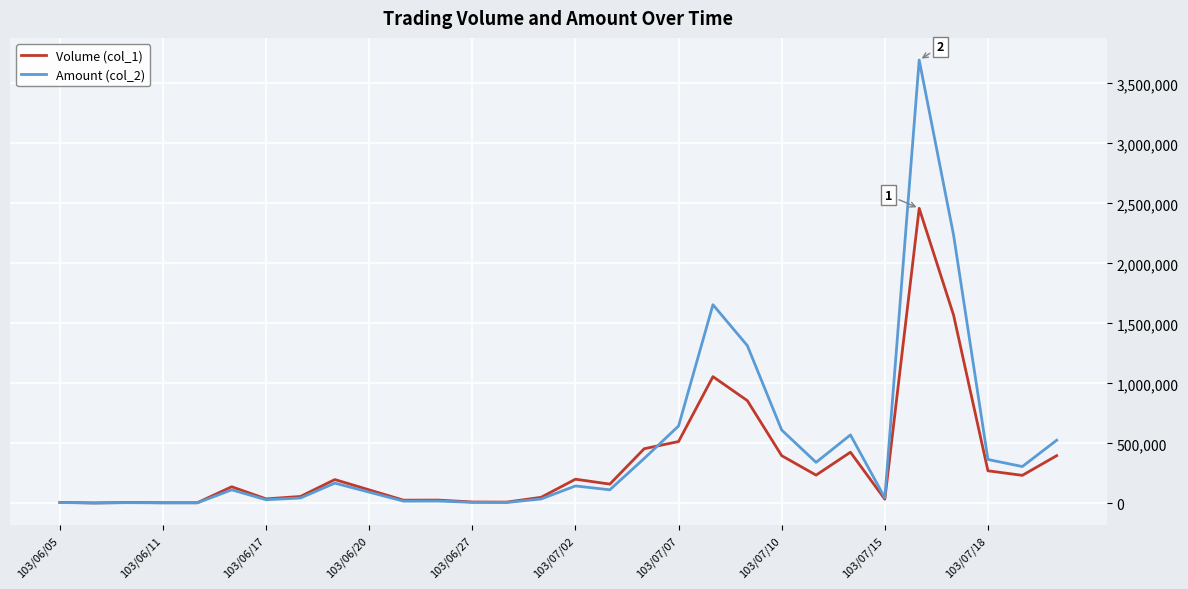

Which series has the largest range (max minus min)?

Amount (col_2)